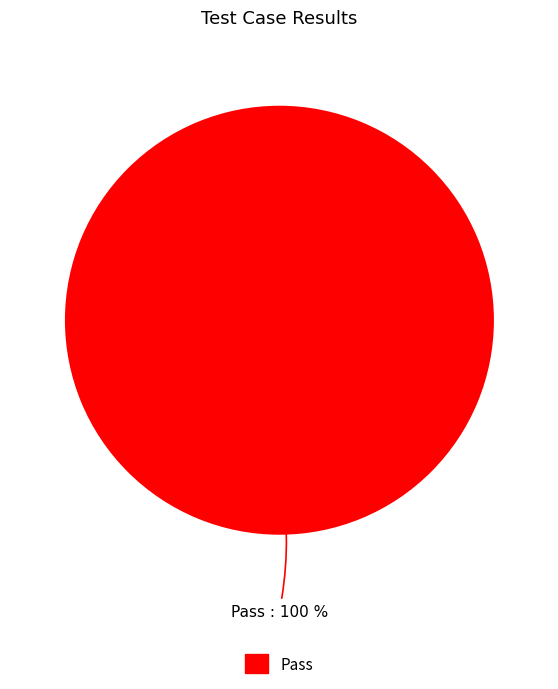

Is it true that Pass is 86% of the pie?

False